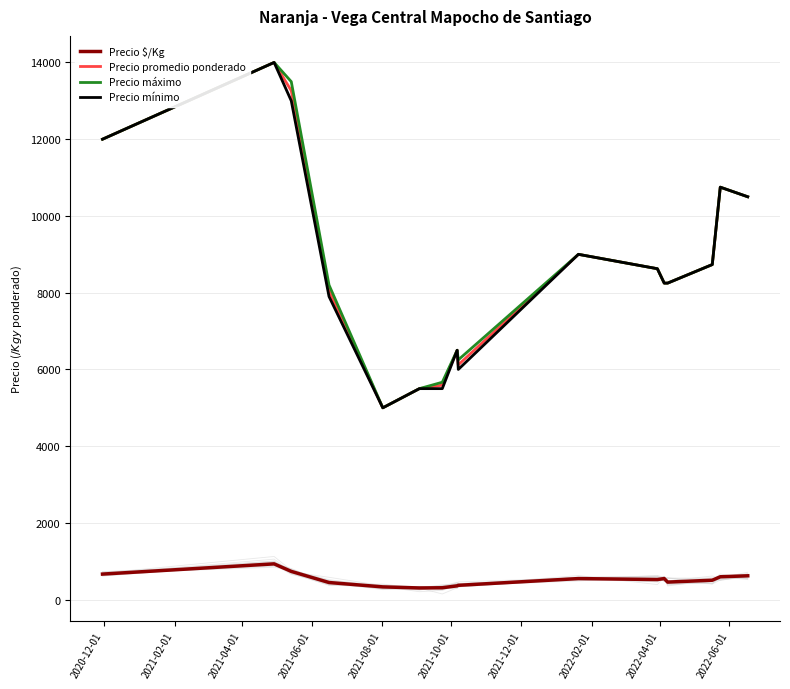

What are all the series names shown in the legend?

Precio $/Kg, Precio promedio ponderado, Precio máximo, Precio mínimo